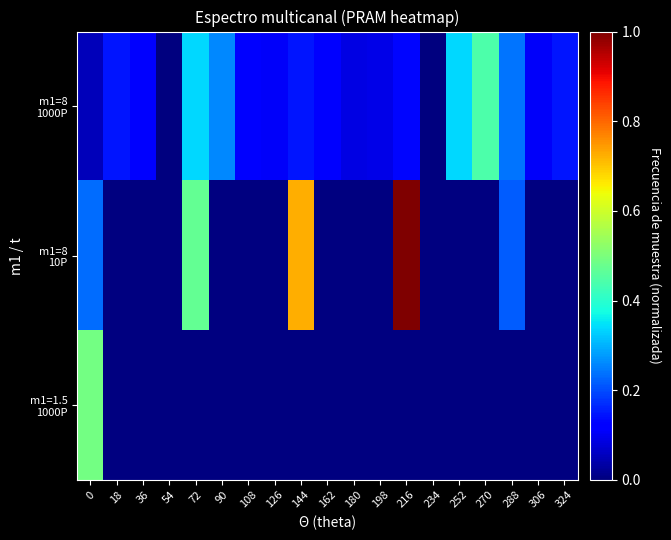

At how many categories does at least one series exceed 0?

18